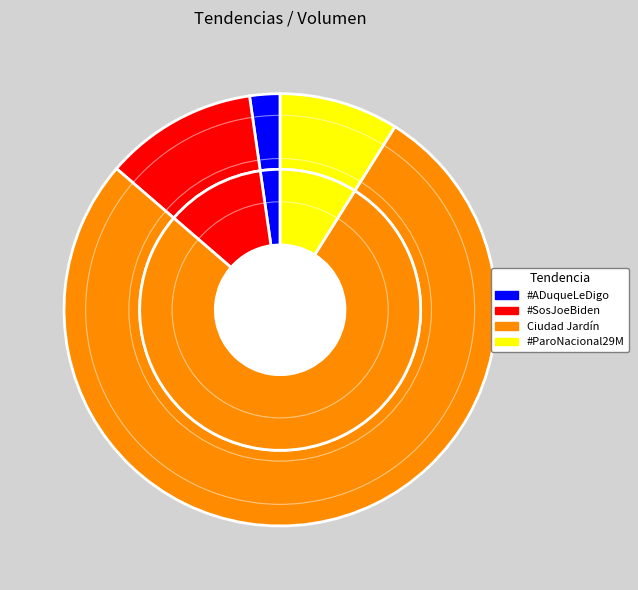

Which category has the biggest portion of the pie?

Ciudad Jardín